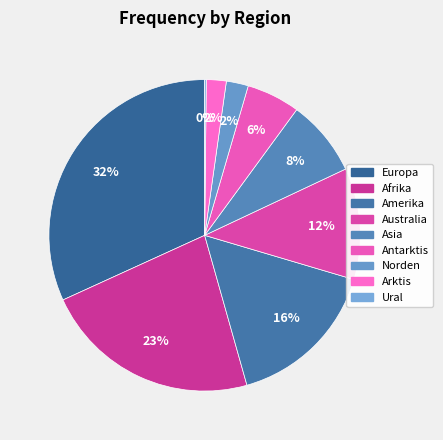

To the nearest percent, what is the average slice percentage?

11%